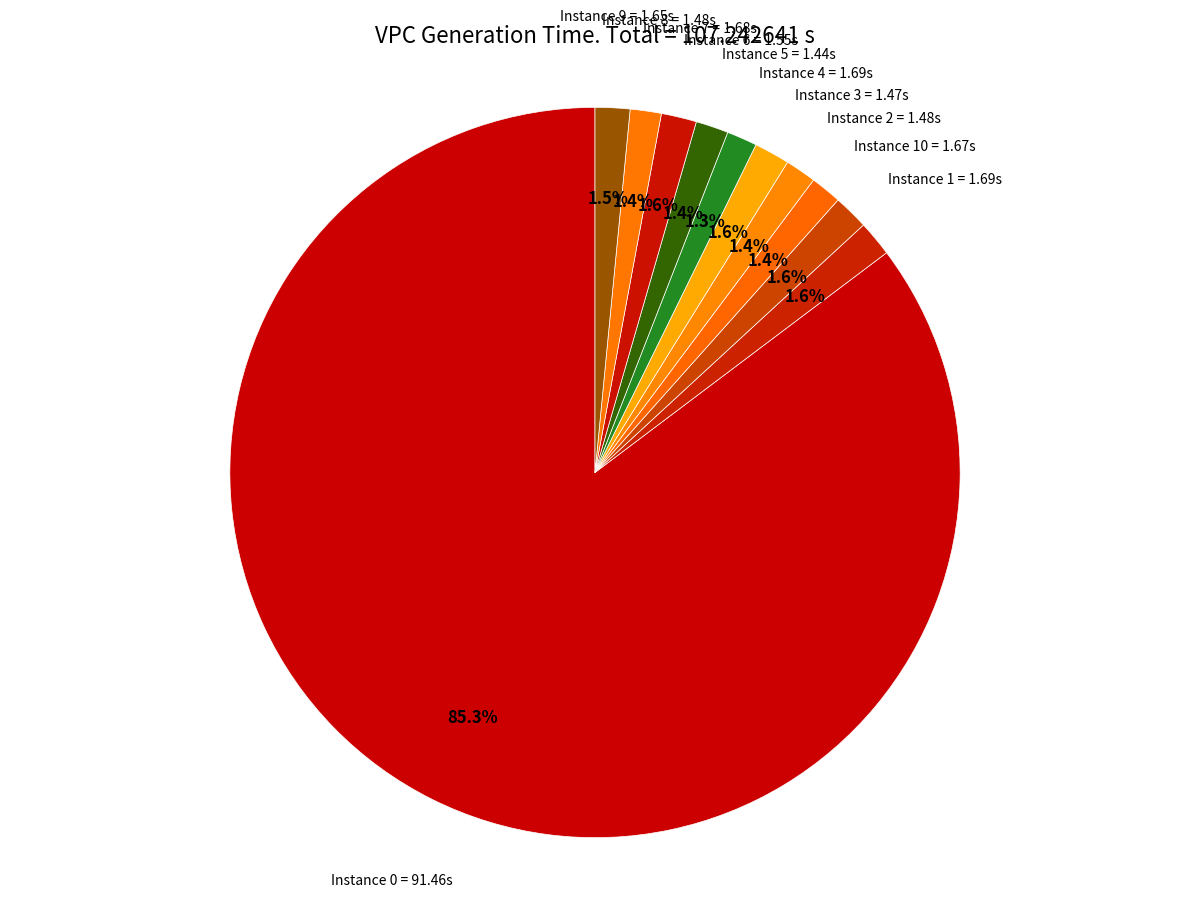

What is the largest slice in the pie chart?

Instance 0